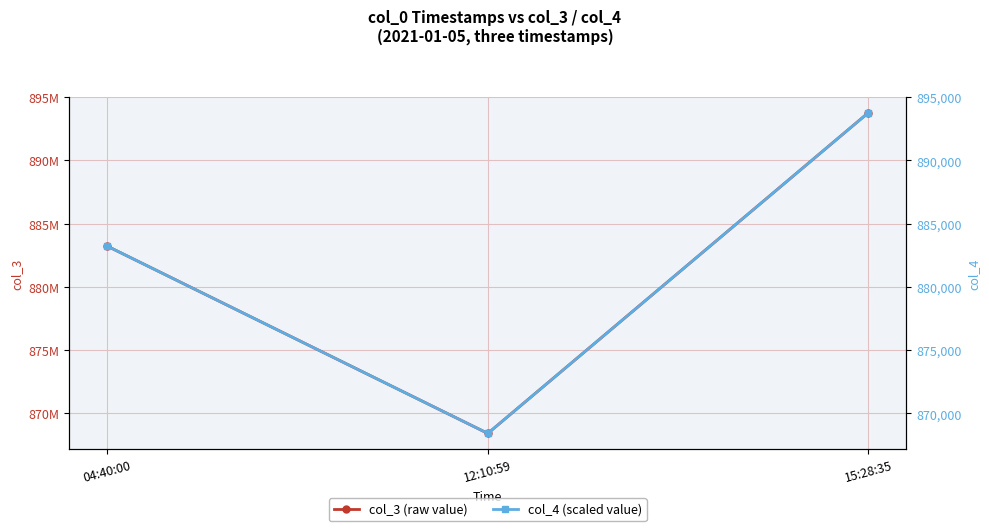

What is the difference between the highest and lowest values at 15:28:35?

892863258